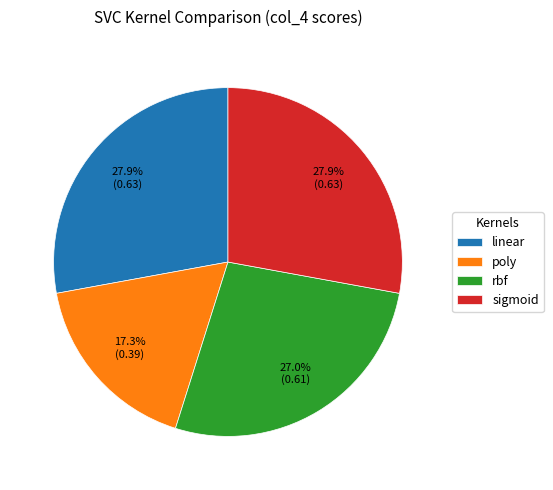

The poly slice represents 17% of the pie. True or false?

True